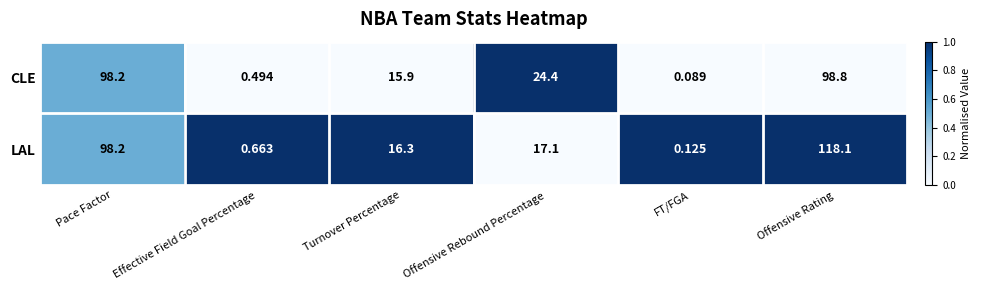

Which series has the widest spread of values?

LAL